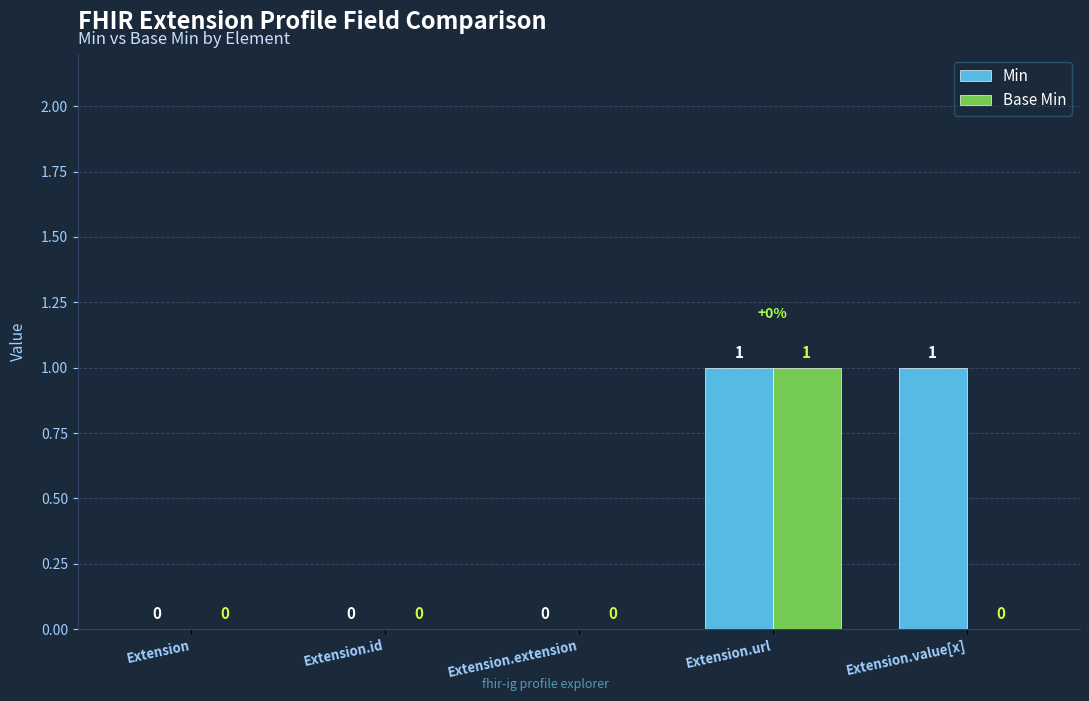

What is the maximum value for Min?

1